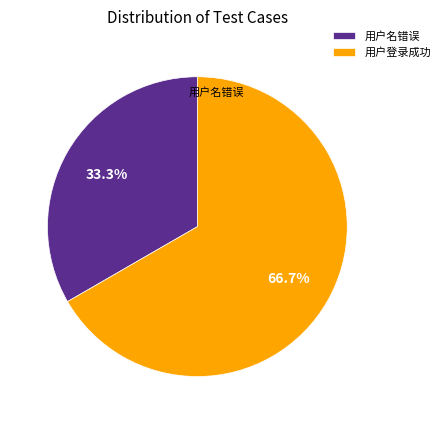

Rank the categories by value from highest to lowest.

用户登录成功, 用户名错误